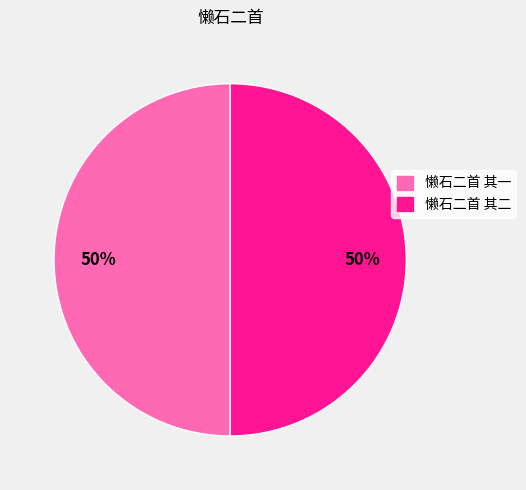

What percentage is the 懒石二首 其一 slice, to the nearest percent?

50%